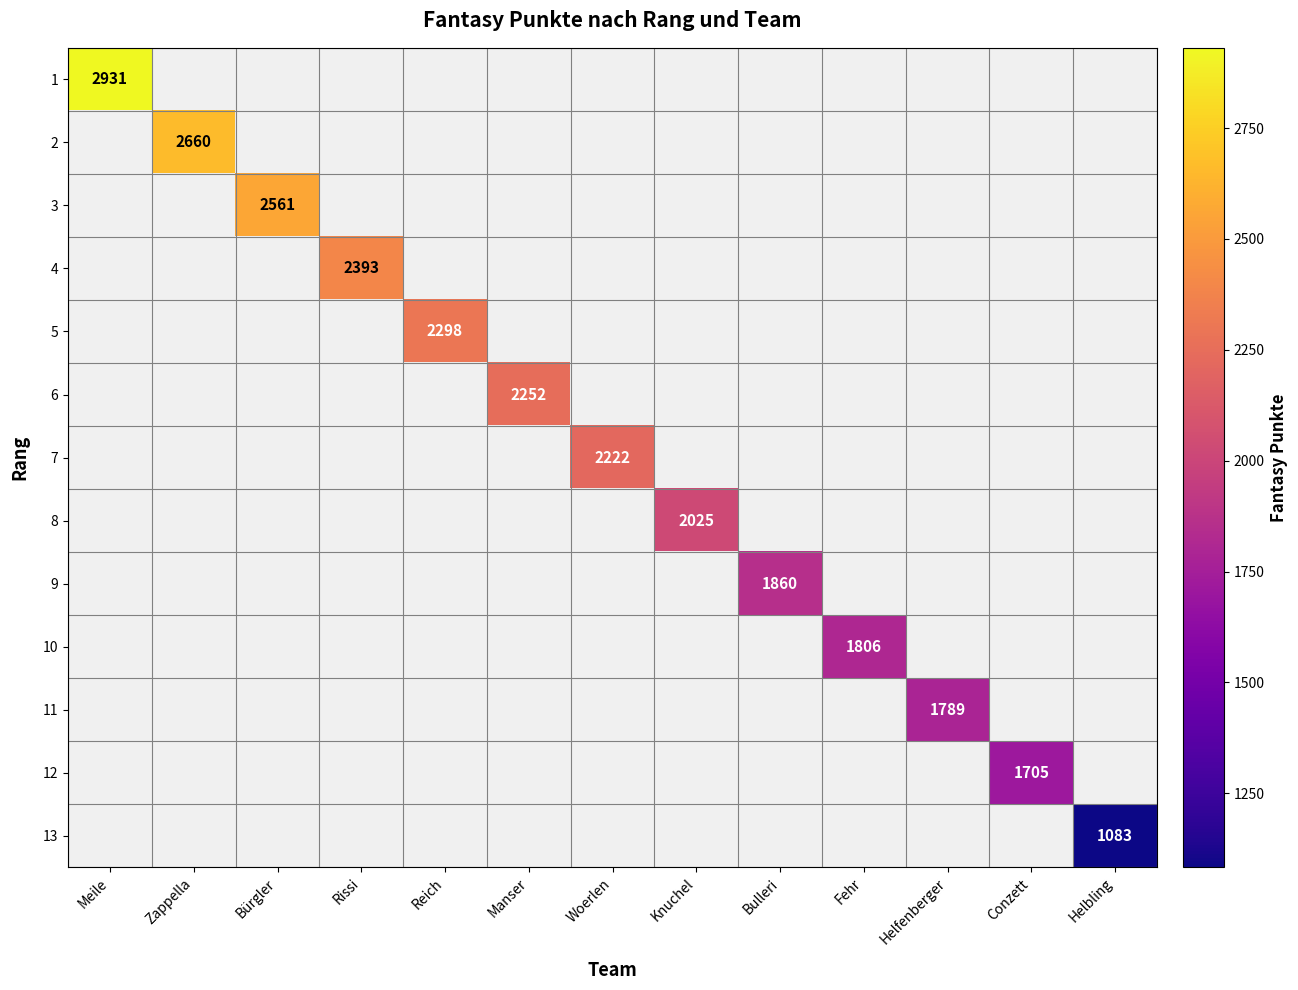

Is the value of 4 at Woerlen greater than the value of 5 at Zappella?

No